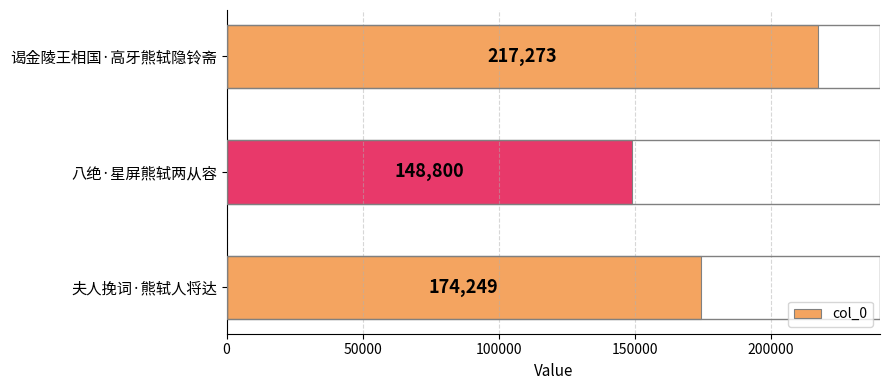

Rank the categories by value from lowest to highest.

八绝·星屏熊轼两从容, 夫人挽词·熊轼人将达, 谒金陵王相国·高牙熊轼隐铃斋